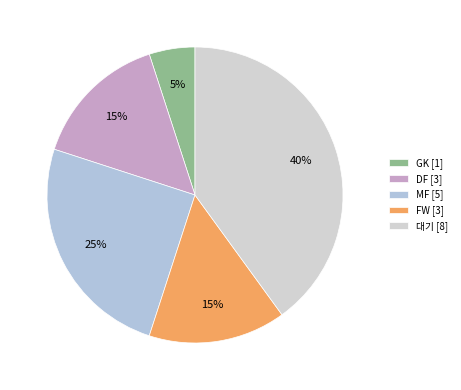

How many segments does this pie chart have?

5